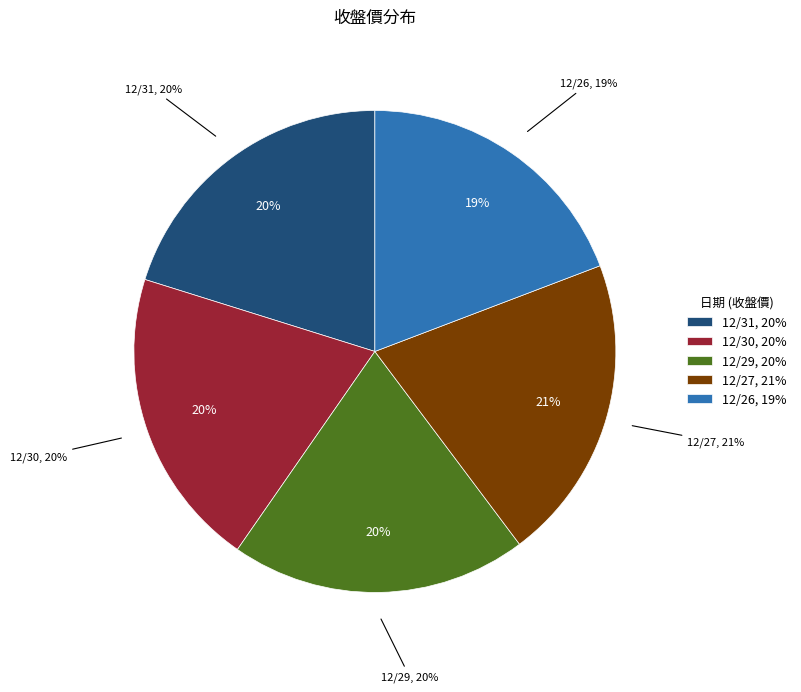

To the nearest percent, what is the difference between the 12/29 and 12/27 slice percentages?

1%